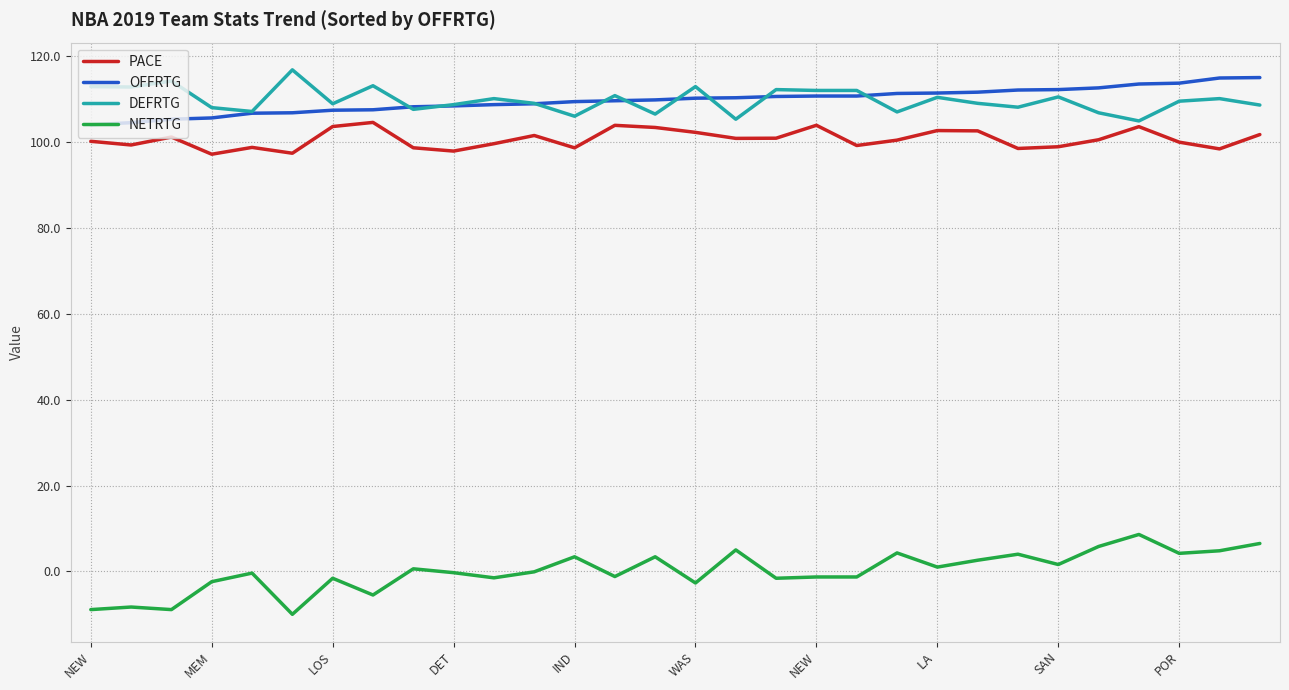

What is the highest value of the DEFRTG series?

116.8